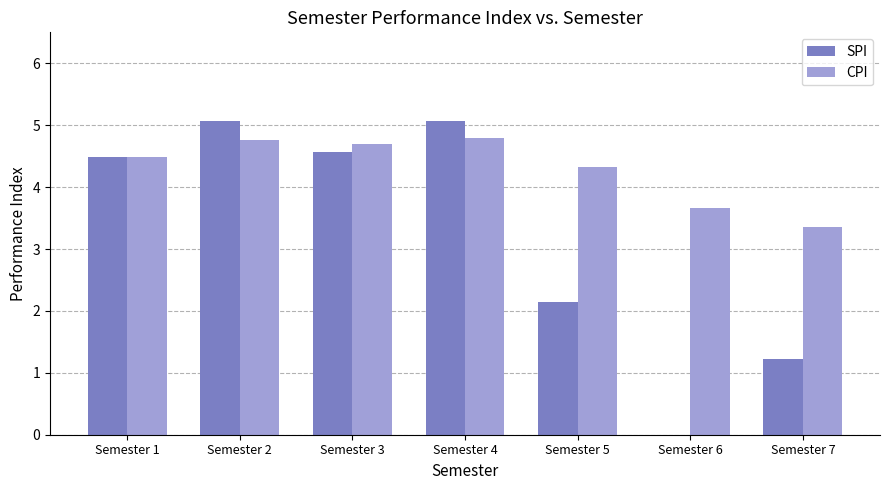

What is the highest value of the CPI series?

4.8